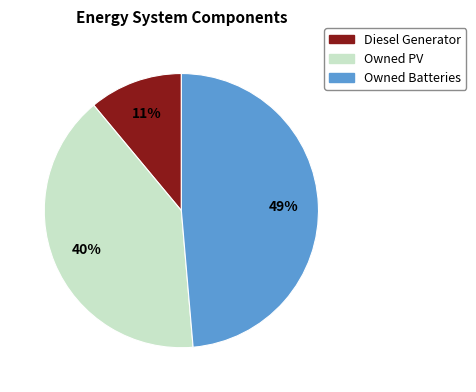

Which slice is the smallest?

Diesel Generator